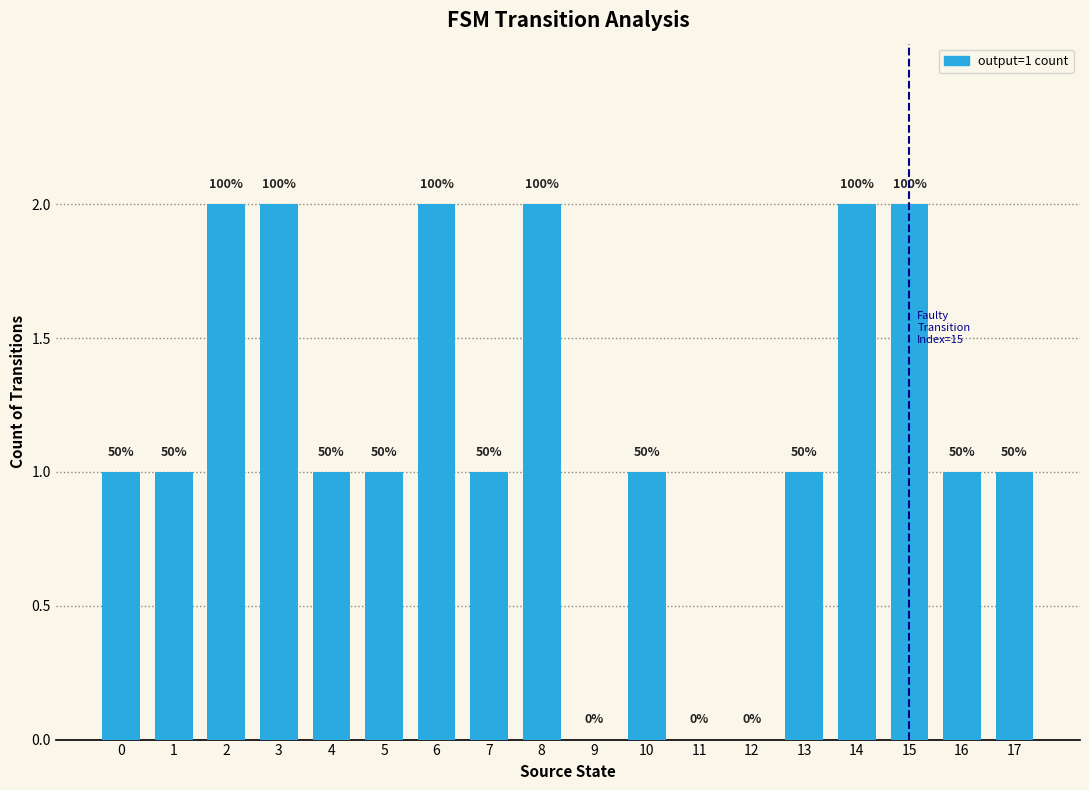

List the labels in order of value, smallest first.

9, 11, 12, 0, 1, 4, 5, 7, 10, 13, 16, 17, 2, 3, 6, 8, 14, 15